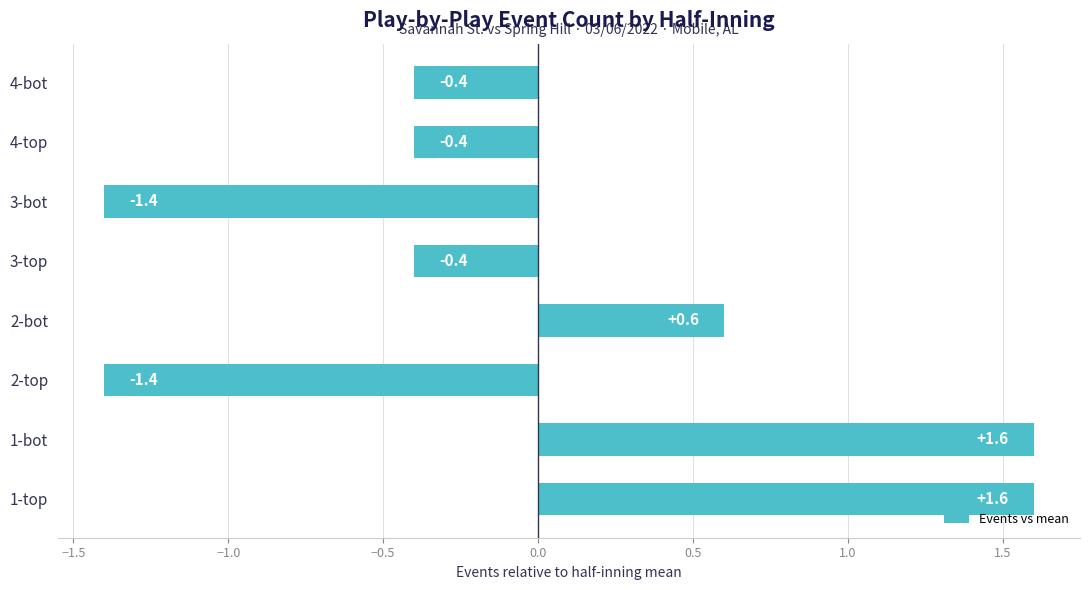

Reading bottom to top, transcribe all the data shown in this chart.

1-top=1.6	1-bot=1.6	2-top=-1.4	2-bot=0.6	3-top=-0.4	3-bot=-1.4	4-top=-0.4	4-bot=-0.4